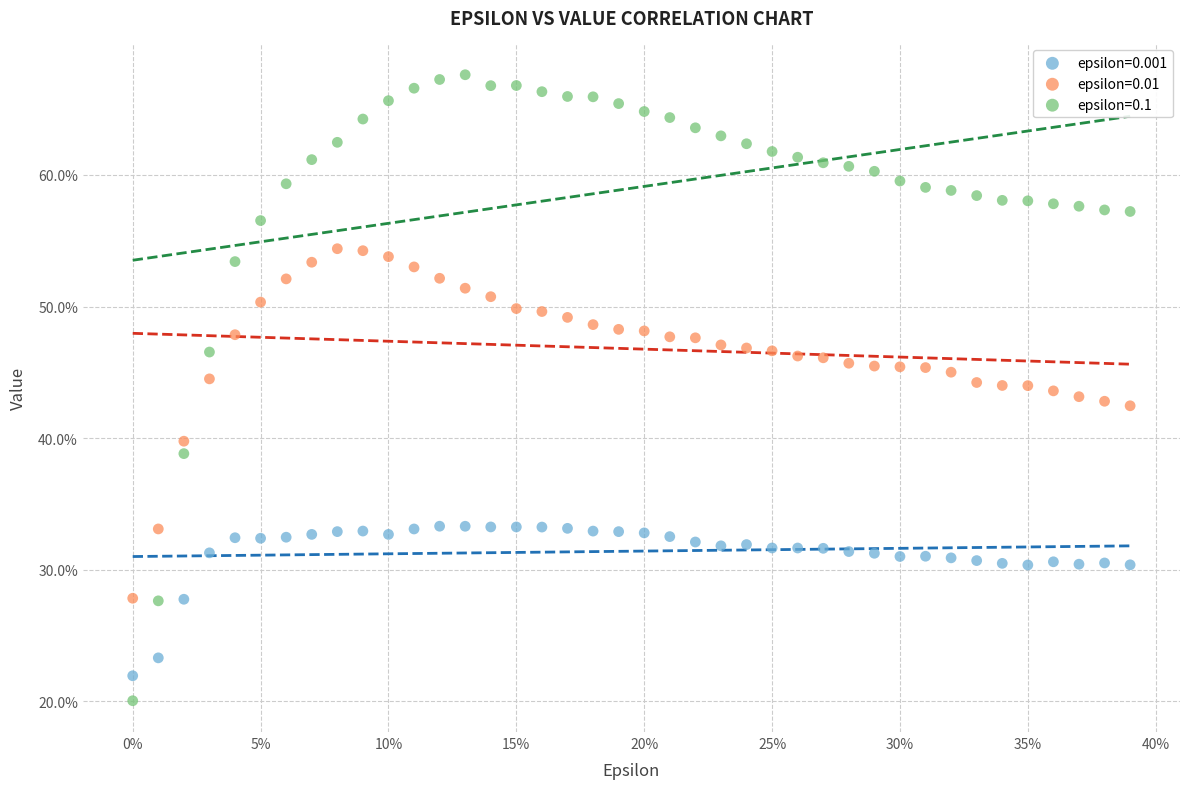

Which series contains the lowest Y value?

epsilon=0.1